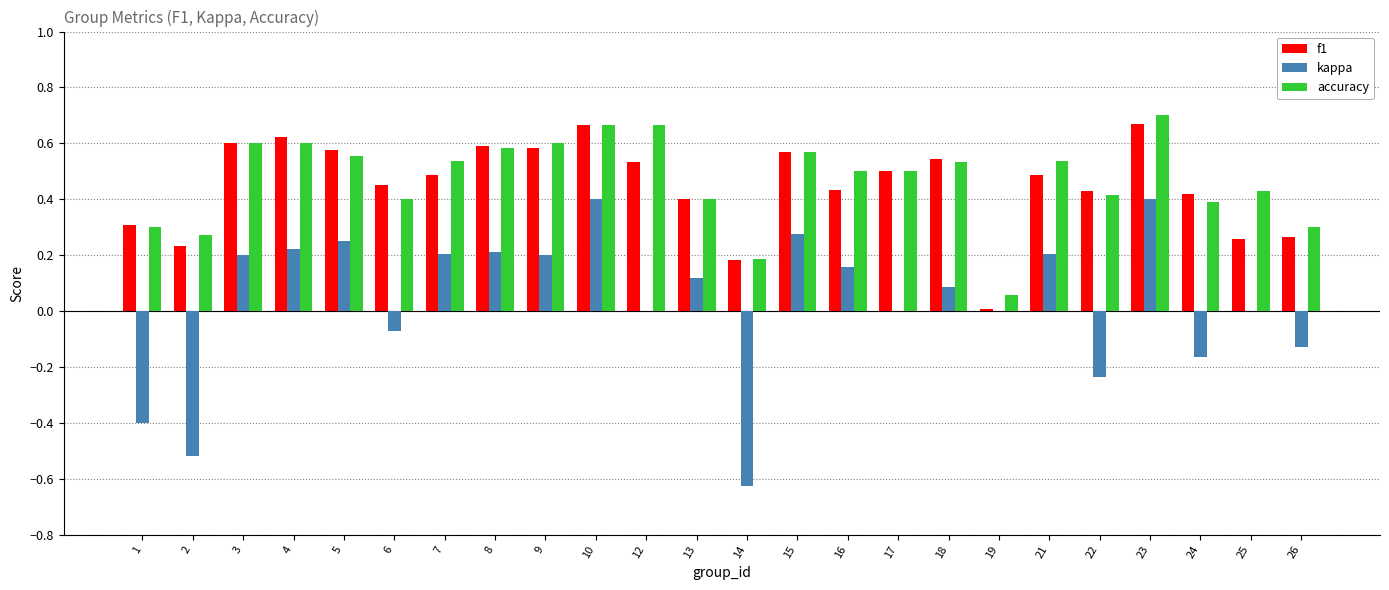

Is the value of f1 at 3 greater than the value of kappa at 8?

Yes